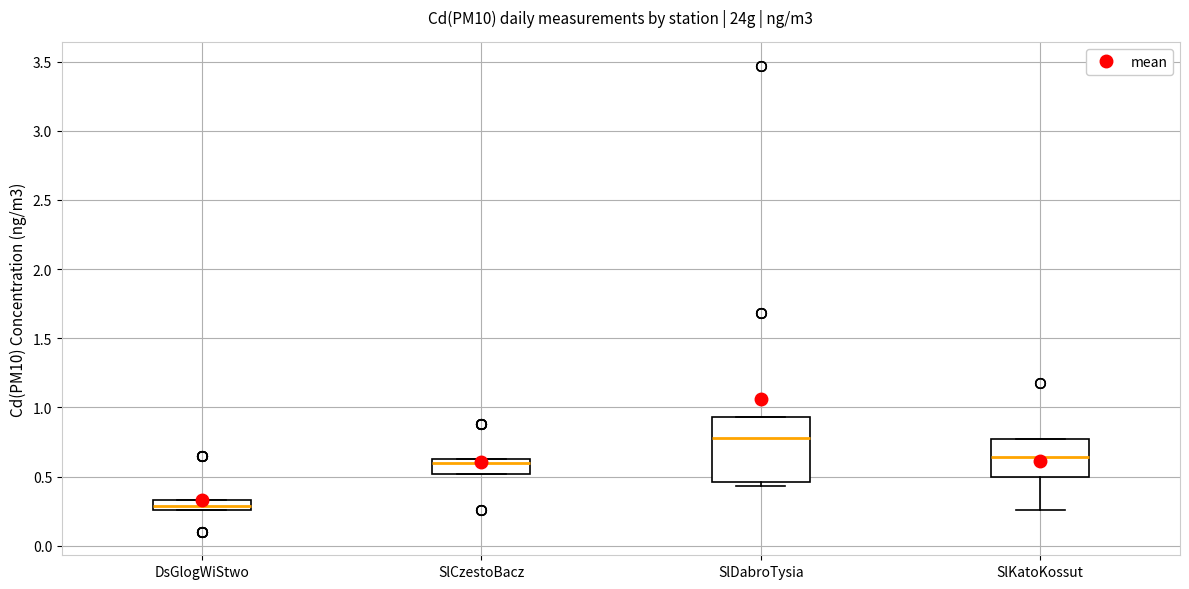

Which box has the highest median line?

SlDabroTysia